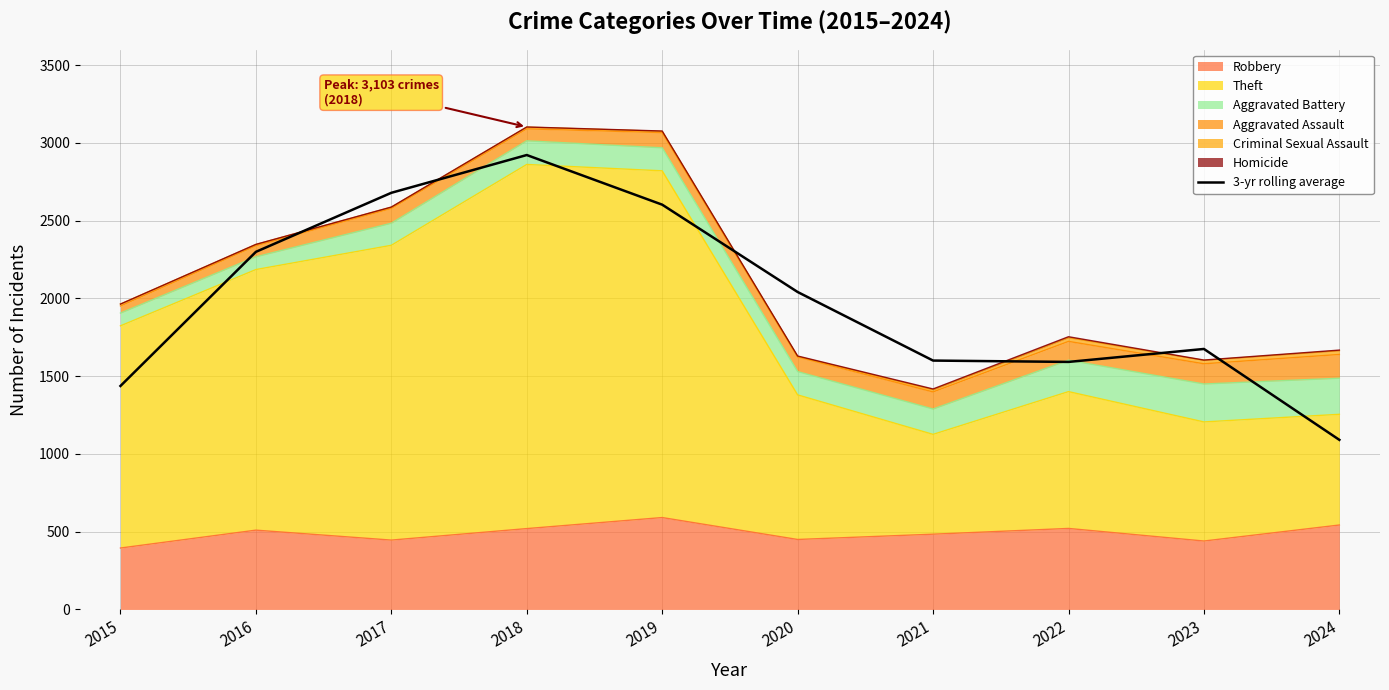

At which label does the data first exceed 2041?

2016